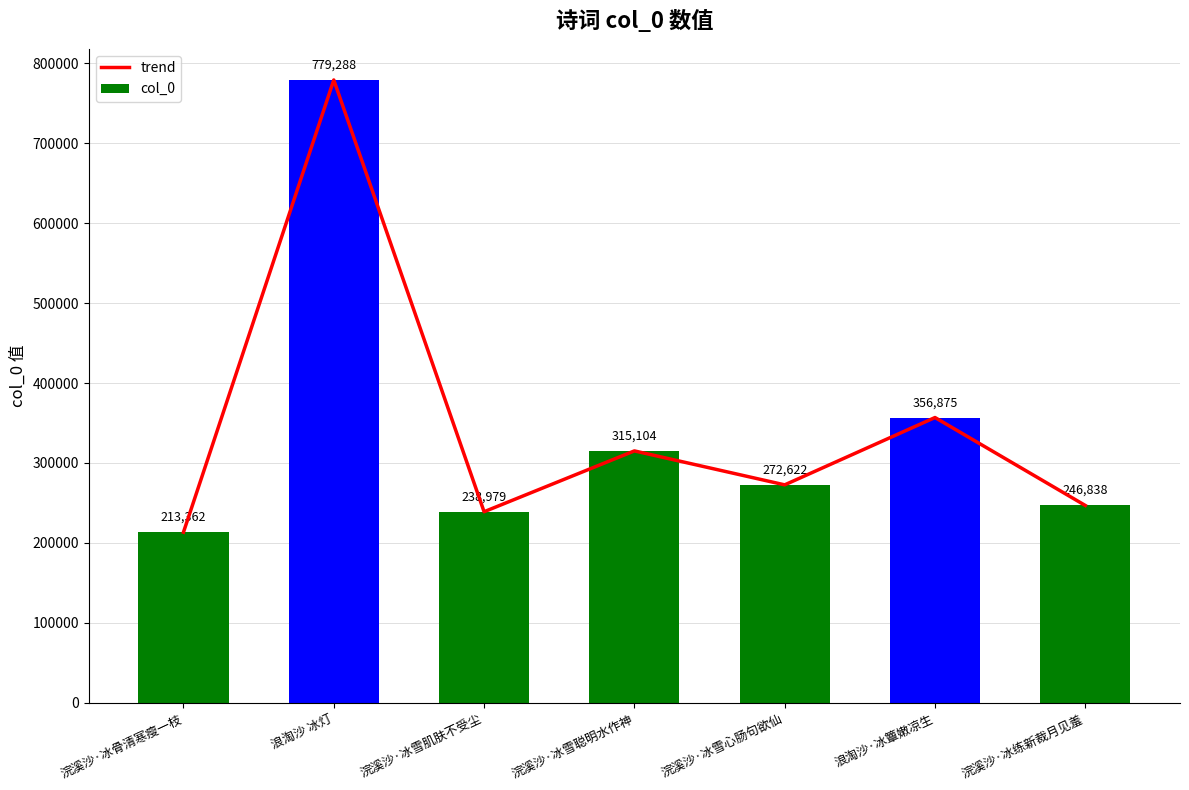

Where does the col_0 series first go above 272622?

浪淘沙 冰灯